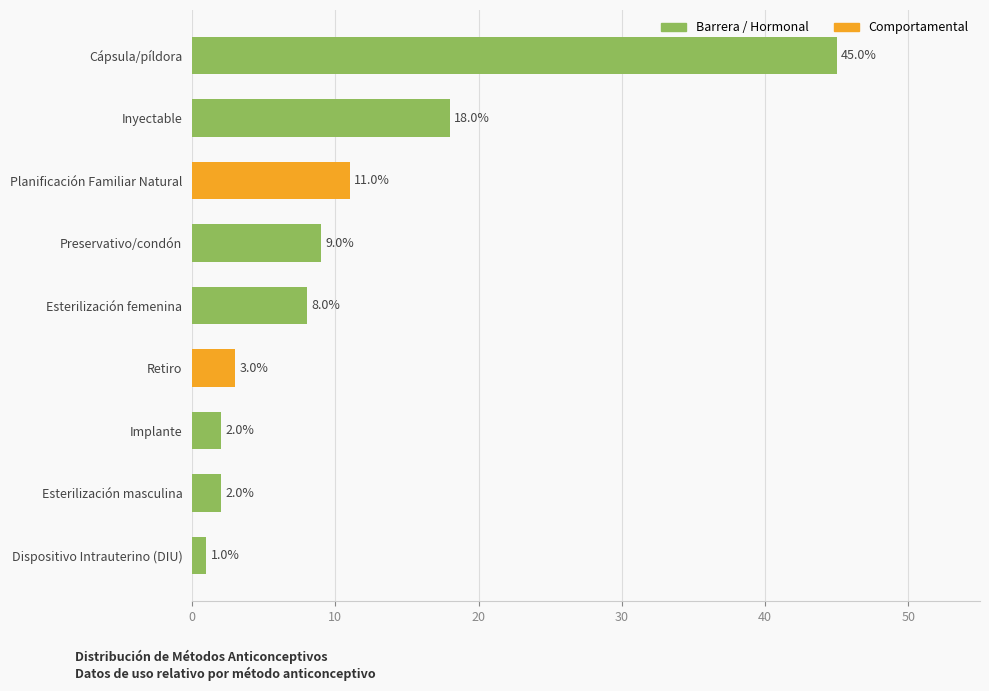

Are the bars horizontal?

Yes